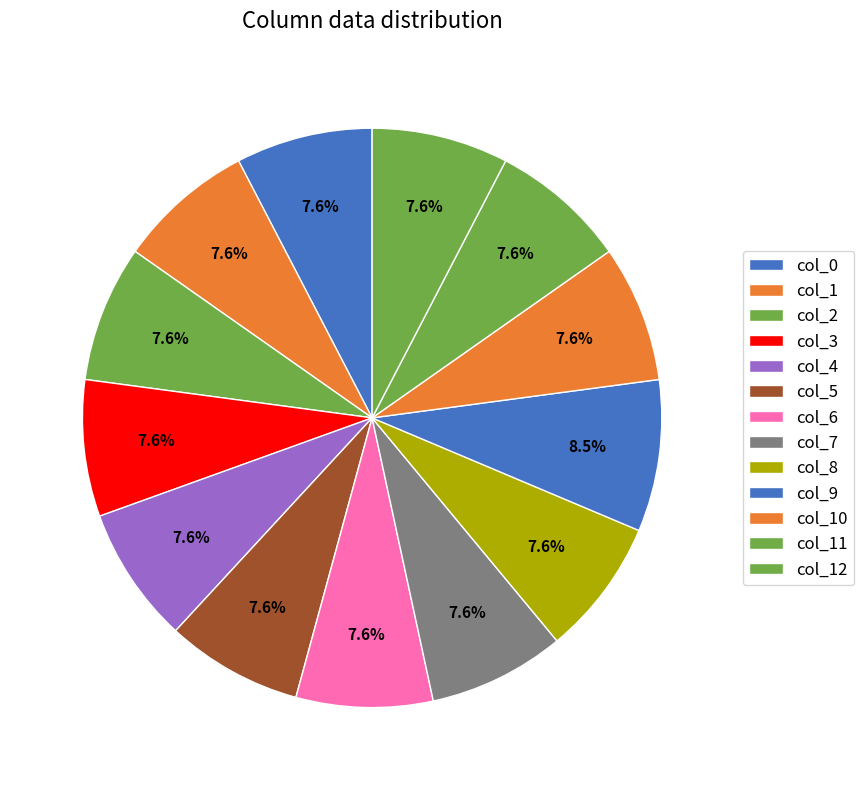

Does col_5 account for over 50% of the chart?

No